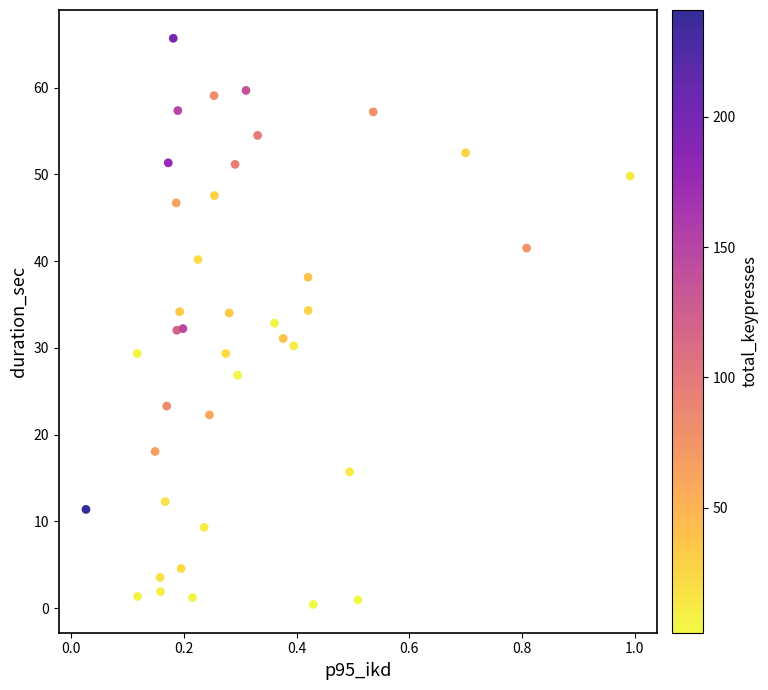

What is the range of X values (max minus min)?

1.0